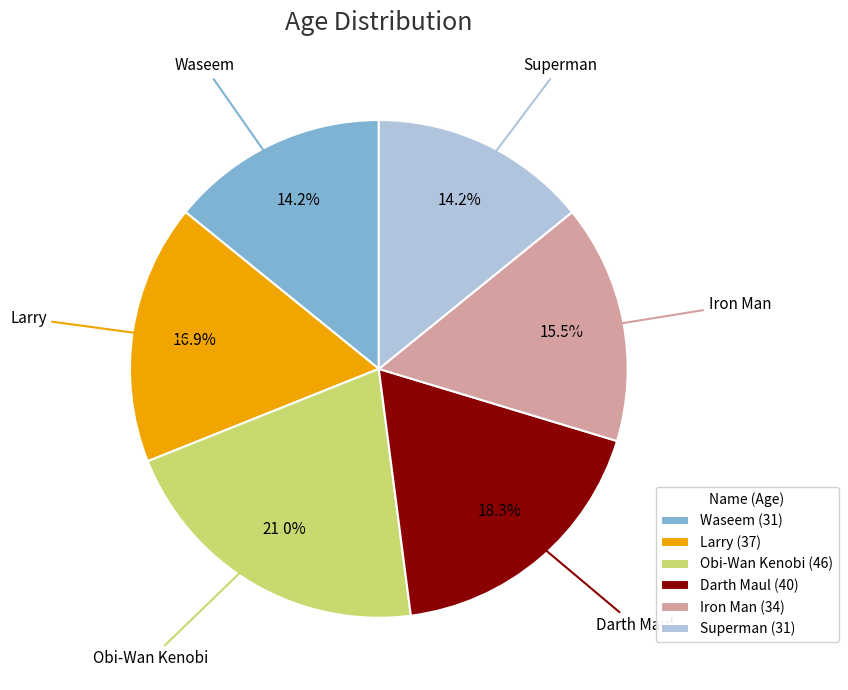

To the nearest percent, what is the difference between the Obi-Wan Kenobi and Larry slice percentages?

4%